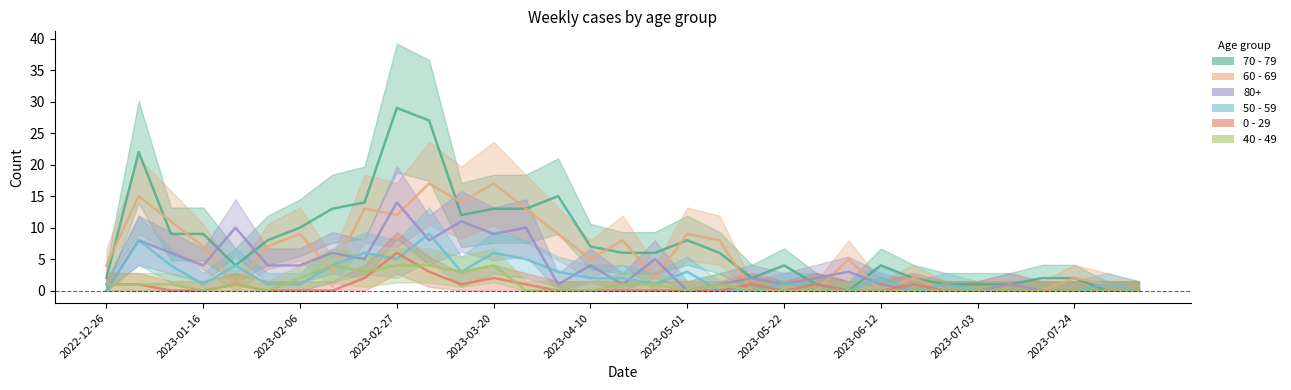

Which series has the widest spread of values?

70 - 79